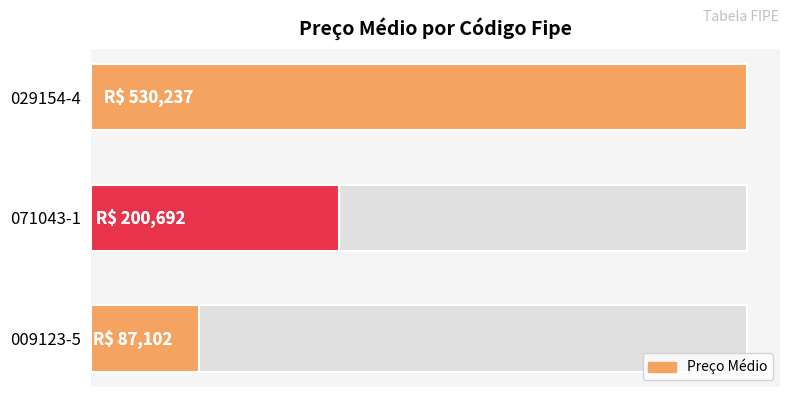

Which has a higher value, 009123-5 or 071043-1?

071043-1